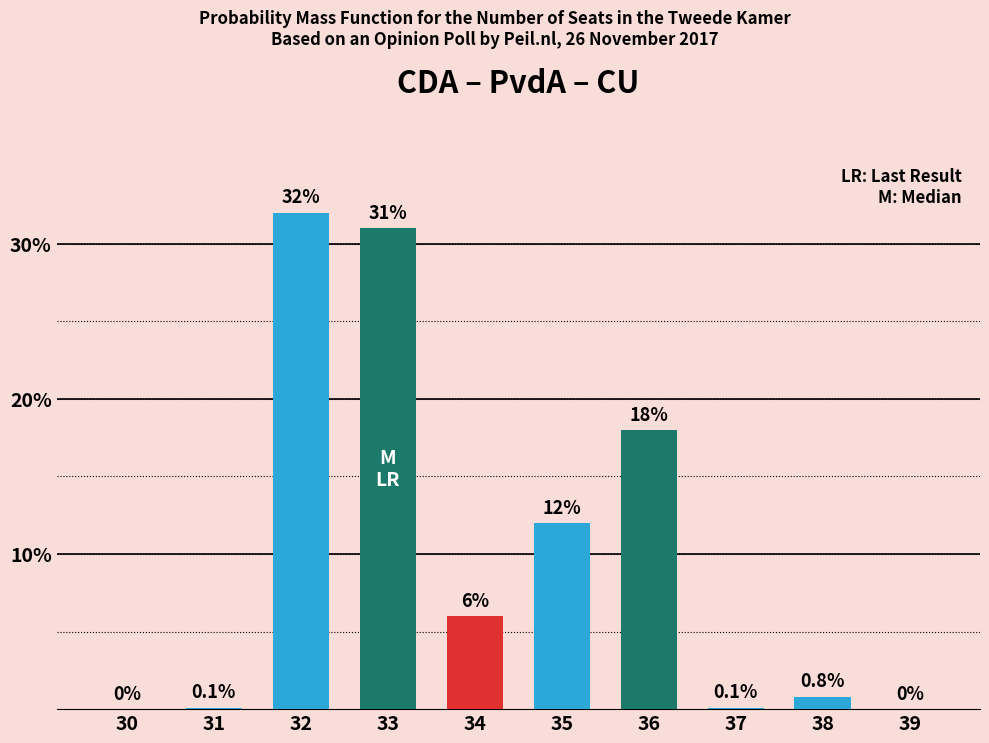

How many positive values are there?

8